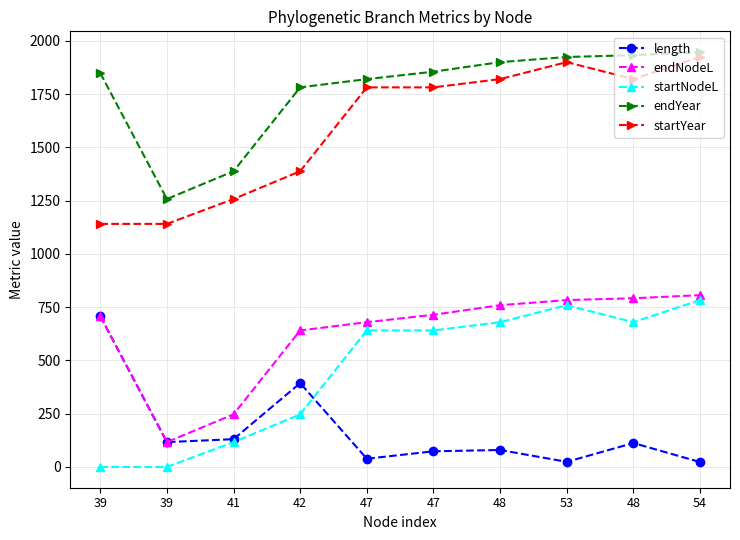

Reading right to left, transcribe all the data shown in this chart.

length: 23.1	112.3	24.1	79.7	73.6	38.7	393.7	130.5	116.7	708.2
endNodeL: 806.5	792.0	783.4	759.4	714.5	679.7	640.9	247.2	116.7	708.2
startNodeL: 783.4	679.7	759.4	679.7	640.9	640.9	247.2	116.7	0.0	0.0
endYear: 1947.6	1933.0	1924.4	1900.4	1855.6	1820.7	1782.0	1388.2	1257.7	1849.2
startYear: 1924.4	1820.7	1900.4	1820.7	1782.0	1782.0	1388.2	1257.7	1141.0	1141.0